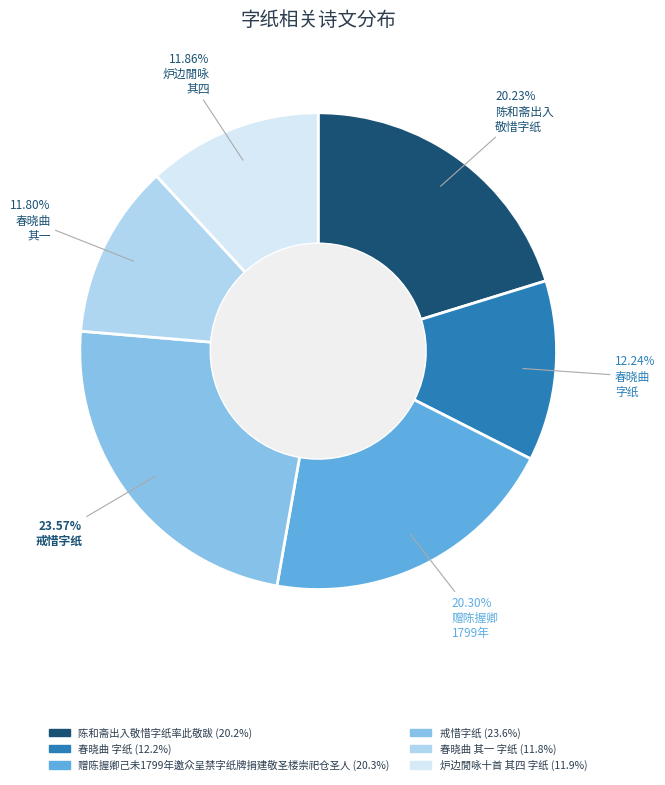

To the nearest percent, what is the difference between the largest and smallest slice percentages?

12%